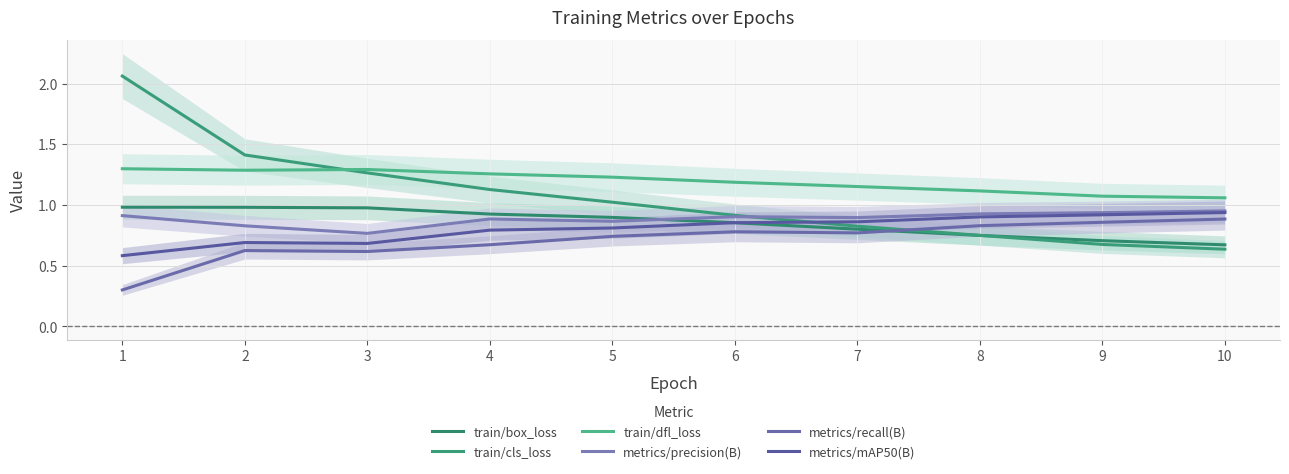

True or false: metrics/precision(B) and metrics/recall(B) intersect in this chart.

False